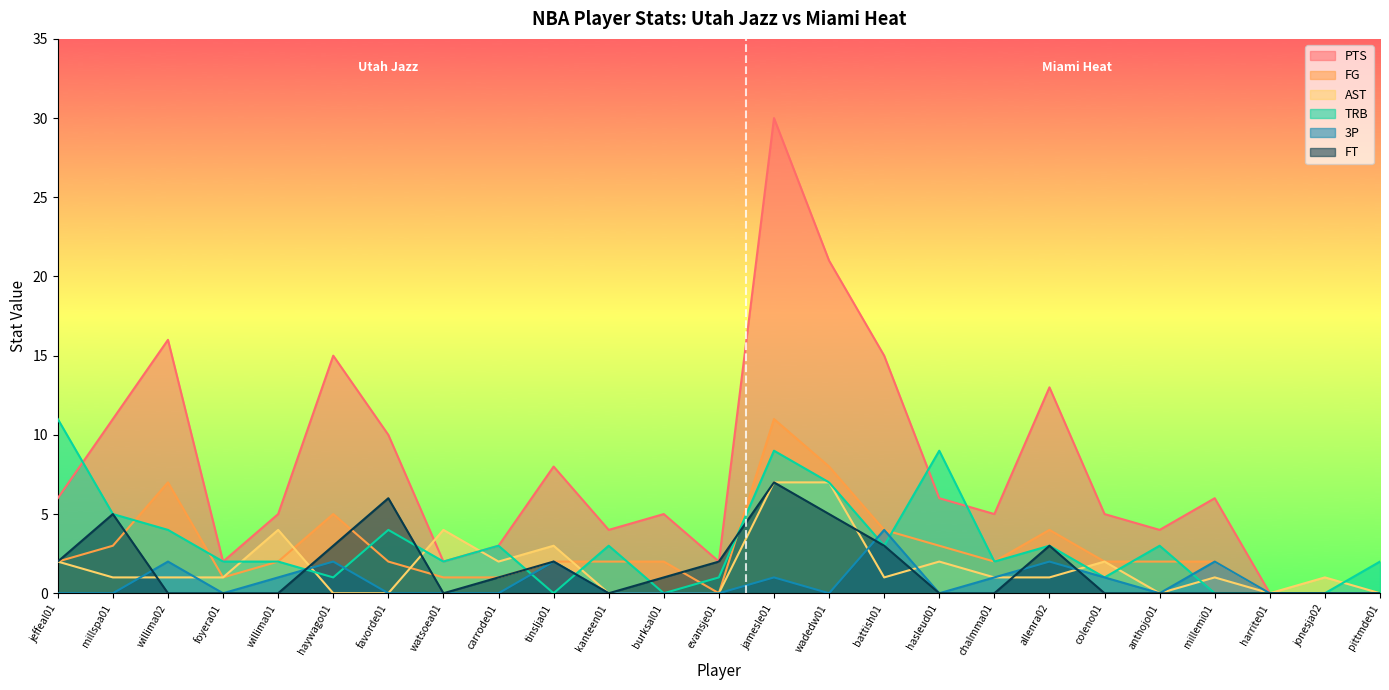

Rank the categories by AST value from highest to lowest.

jamesle01, wadedw01, willima01, watsoea01, tinslja01, jeffeal01, carrode01, hasleud01, coleno01, millspa01, willima02, foyera01, battish01, chalmma01, allenra02, millemi01, jonesja02, haywago01, favorde01, kanteen01, burksal01, evansje01, anthojo01, harrite01, pittmde01